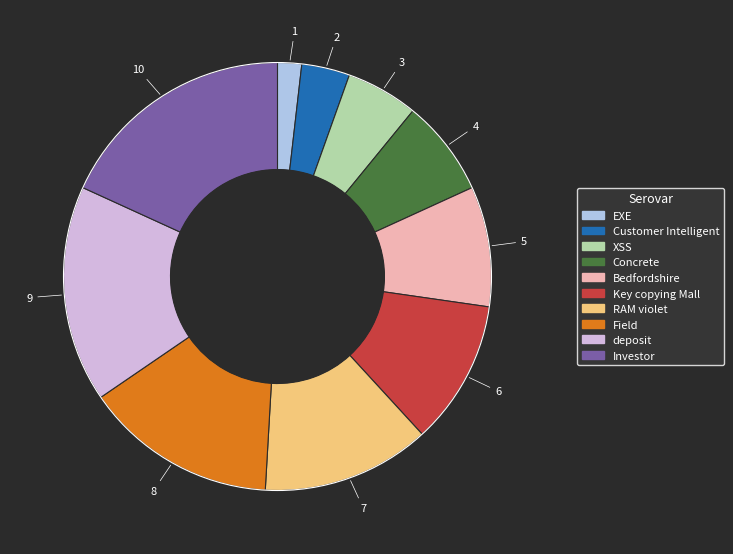

Rank the categories by value from highest to lowest.

Investor, deposit, Field, RAM violet, Key copying Mall, Bedfordshire, Concrete, XSS, Customer Intelligent, EXE